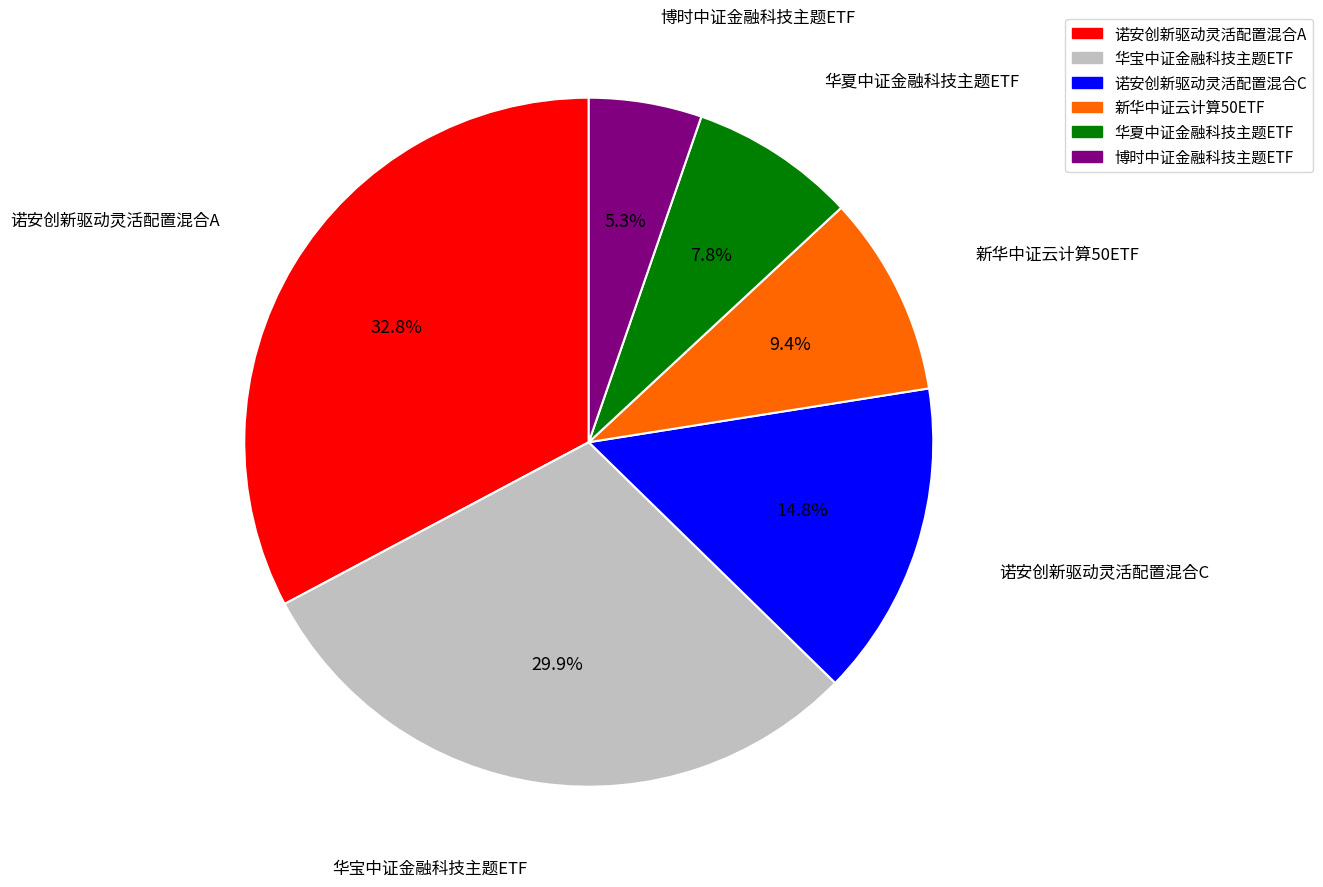

Is it true that 华夏中证金融科技主题ETF is 8% of the pie?

True